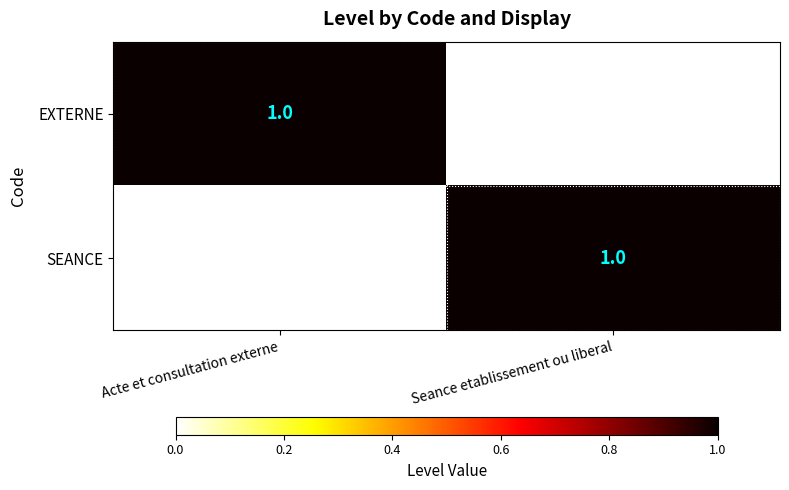

Reading left to right, list all the values displayed in this chart.

EXTERNE: 1	0
SEANCE: 0	1